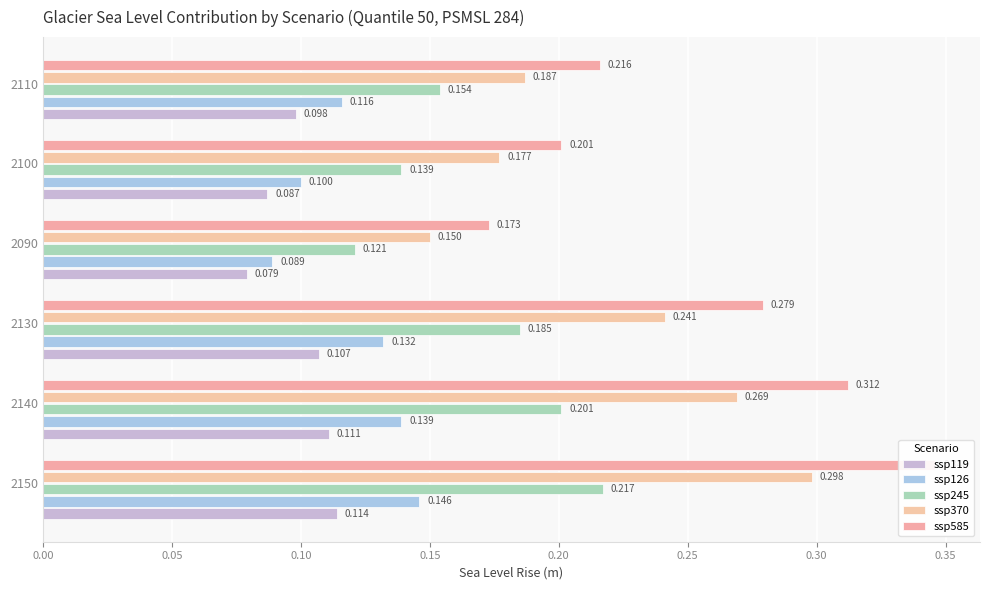

Between 2090 and 2100, which series saw the biggest shift?

ssp585